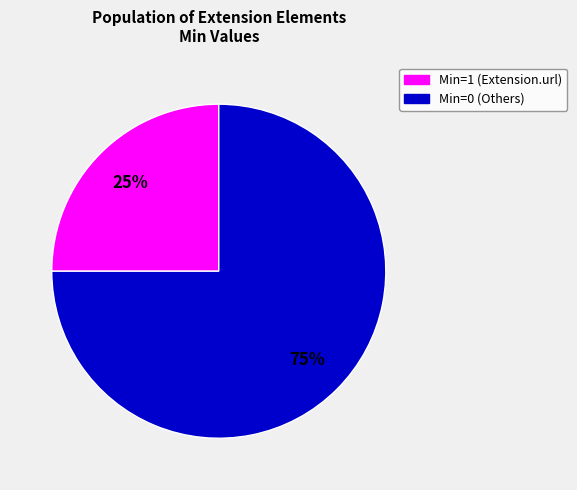

To the nearest percent, what is the average slice percentage?

50%